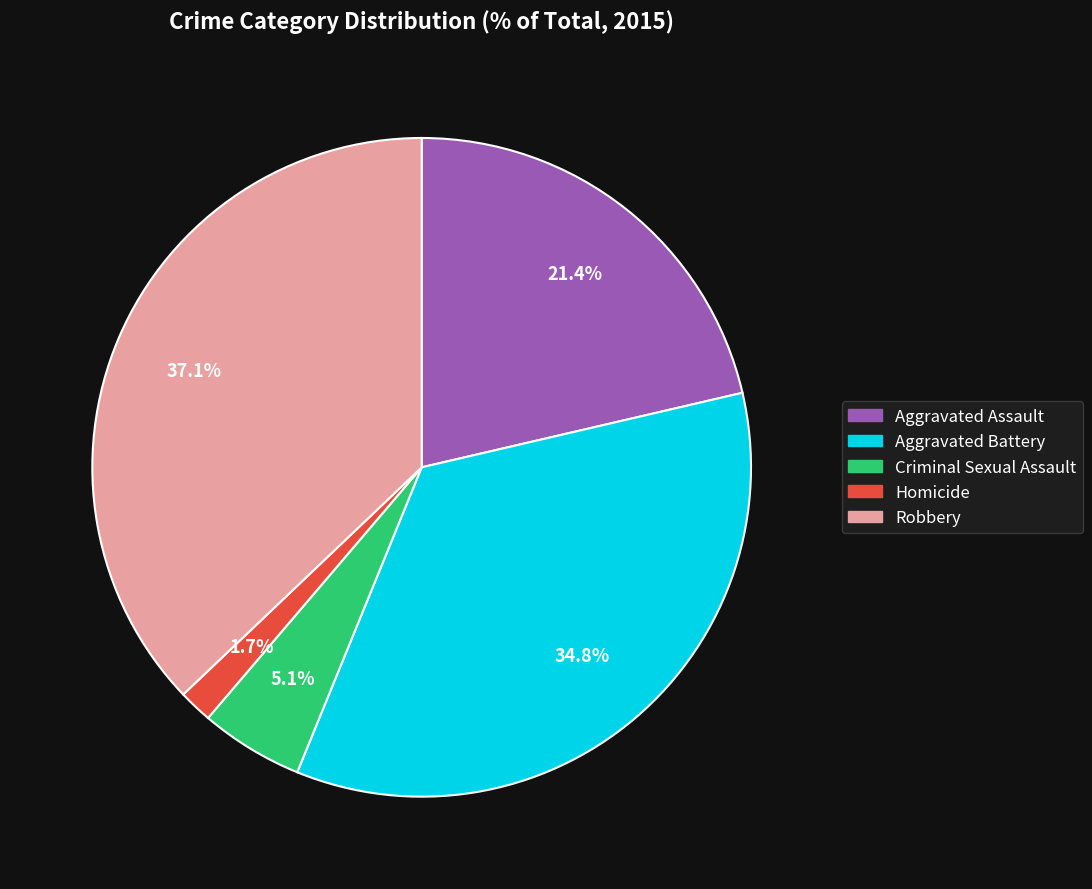

True or false: Aggravated Assault accounts for 21% of the total.

True